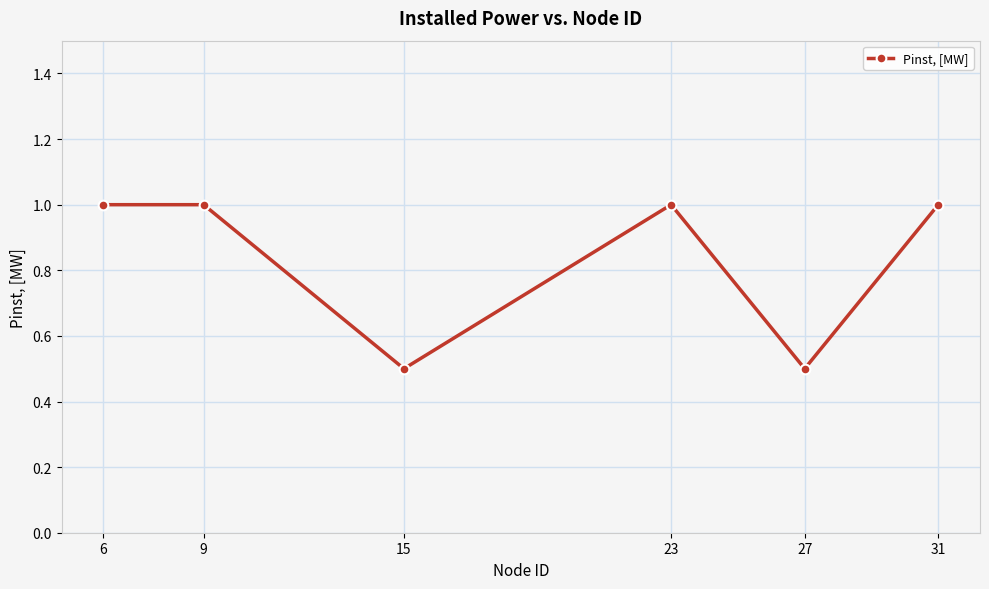

Reading left to right, transcribe all the data shown in this chart.

6=1.0	9=1.0	15=0.5	23=1.0	27=0.5	31=1.0